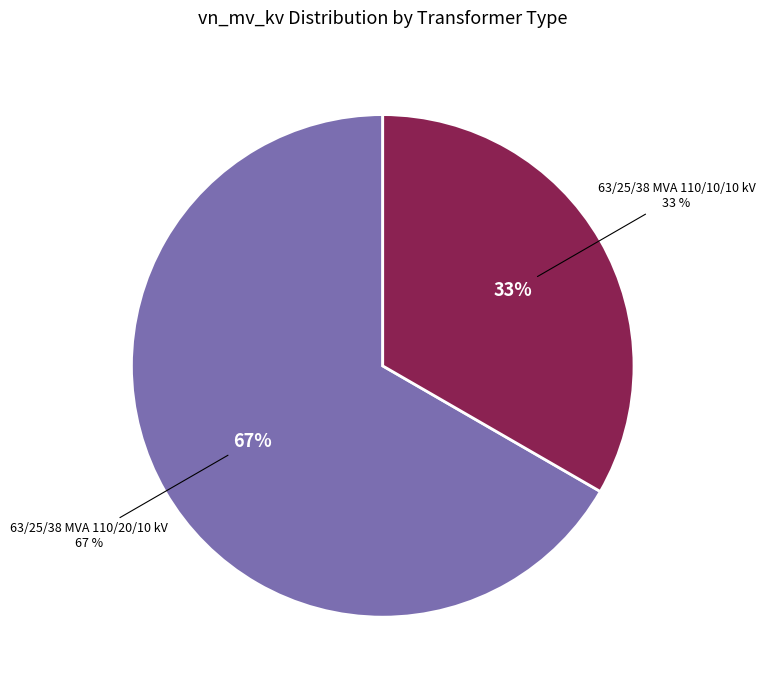

Combined, do 63/25/38 MVA 110/20/10 kV and 63/25/38 MVA 110/10/10 kV account for over 50%?

Yes